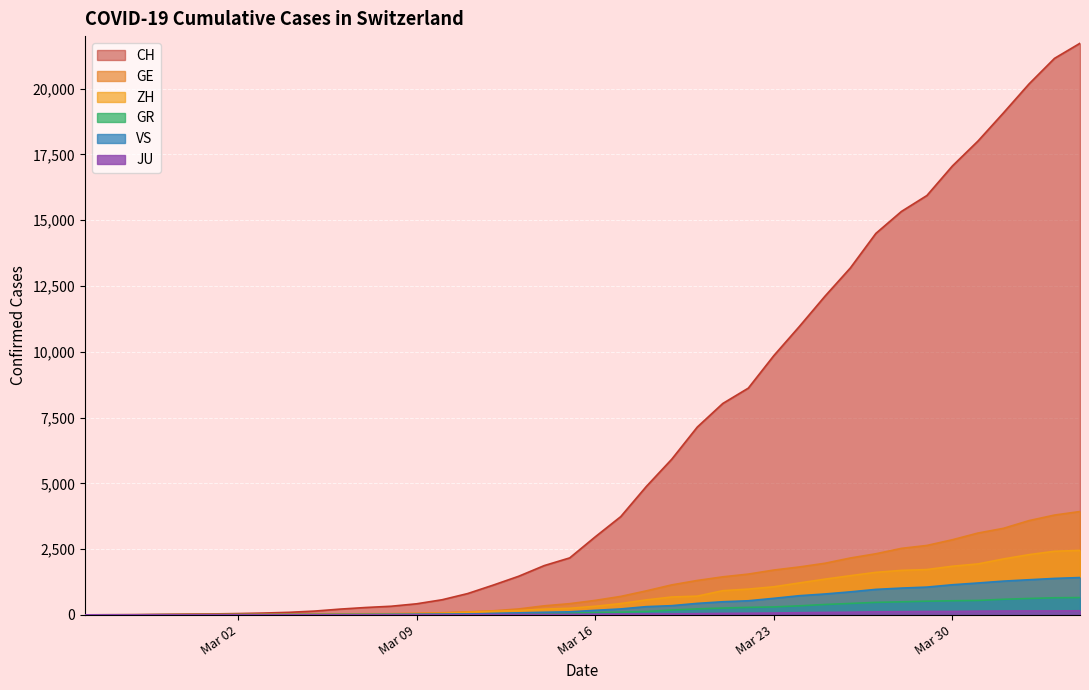

List the series in order of their peak value, lowest first.

JU, GR, VS, ZH, GE, CH